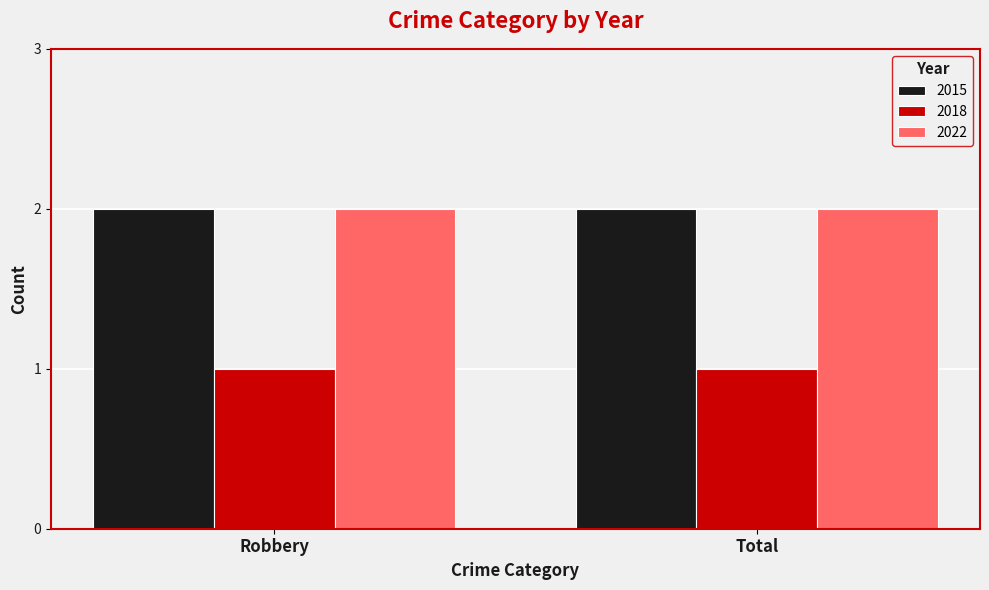

What is the total value across all series at Robbery?

5